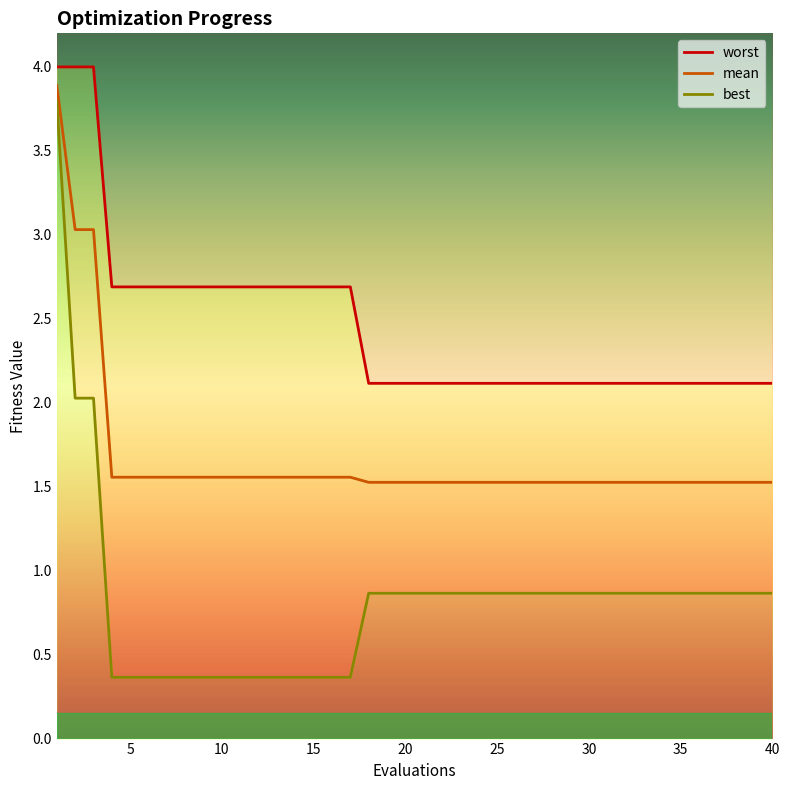

What is the average value of the best series?

0.8